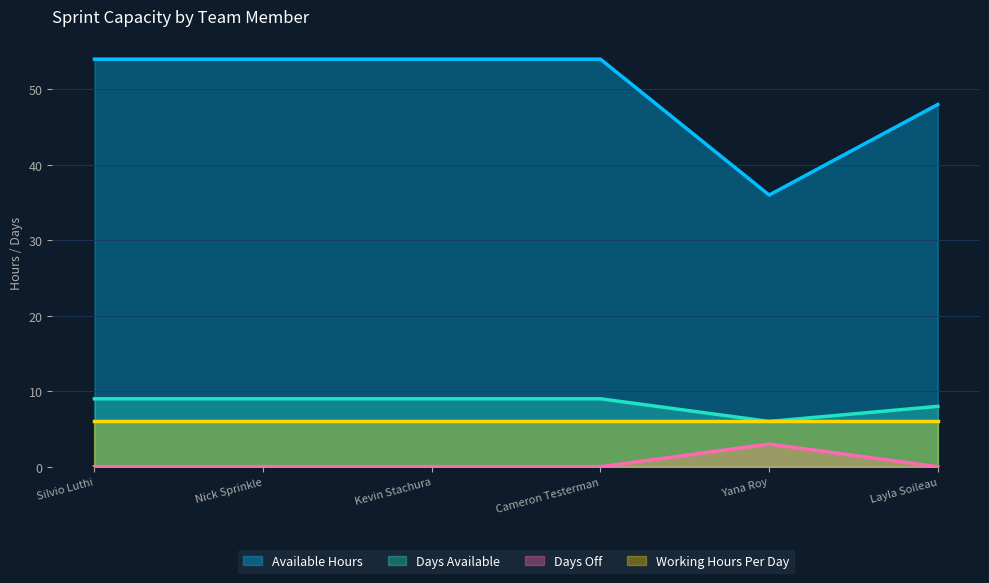

How many lines are shown in the chart?

4